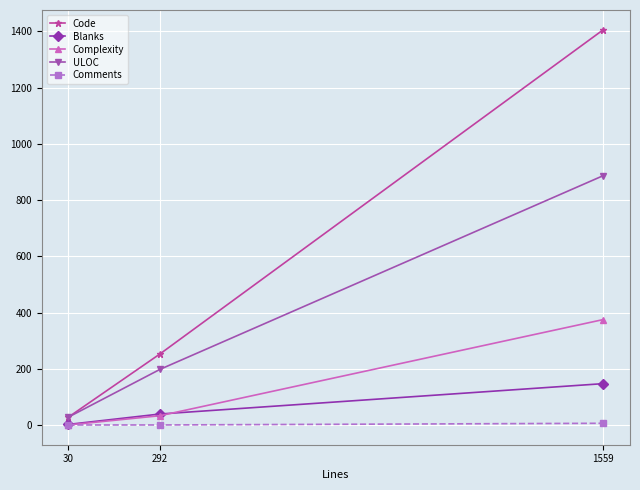

Which series changed the most between 30 and 292?

Code